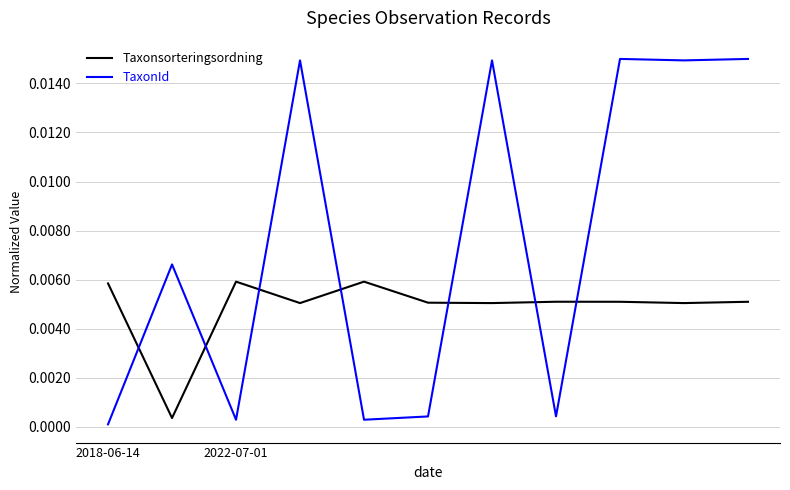

How many times do TaxonId and Taxonsorteringsordning cross each other?

7